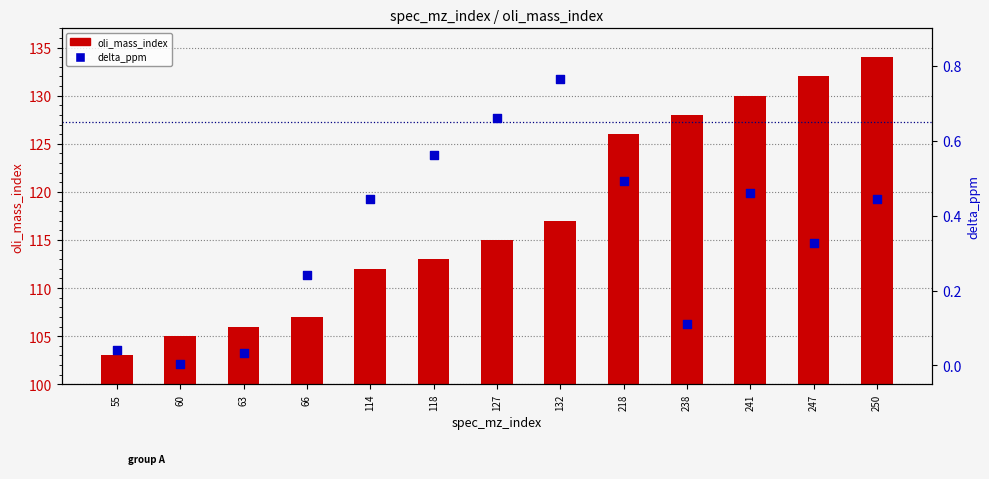

Is the value of oli_mass_index at 250 greater than the value of delta_ppm at 218?

Yes